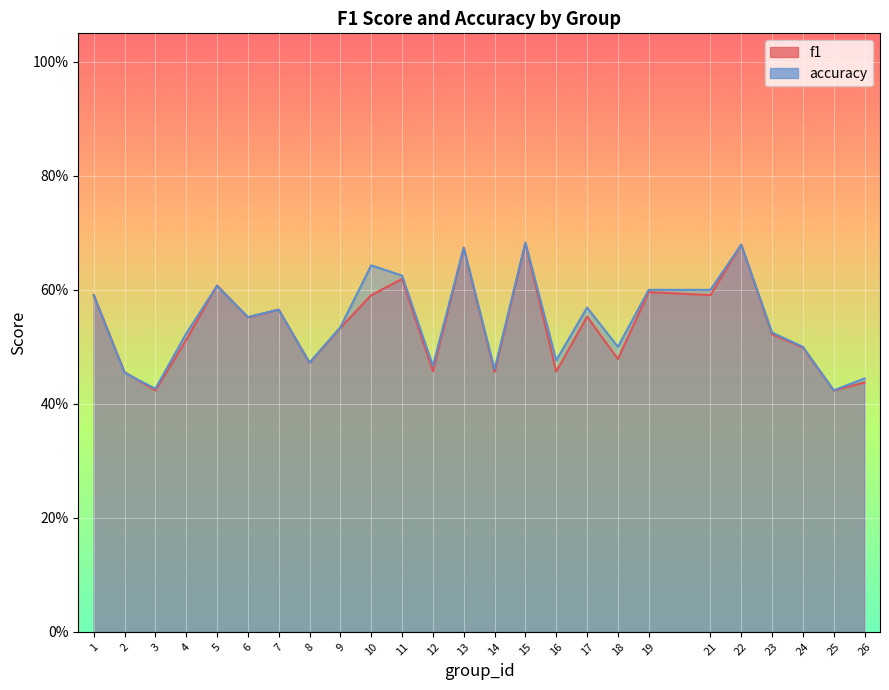

What is the maximum value for accuracy?

0.7